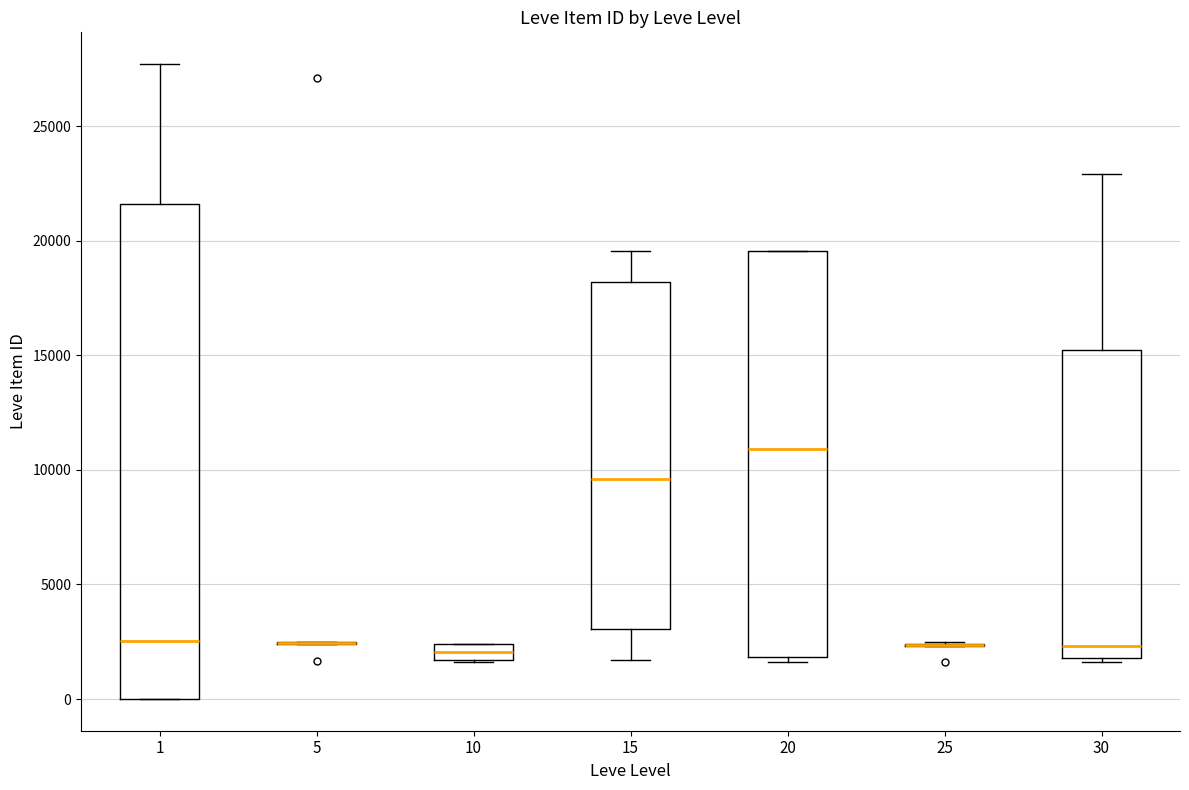

Where is the lower edge of the box at x = 10 on the y-axis? The values are not printed on the chart, so give them approximately, as read against the axis.

1500